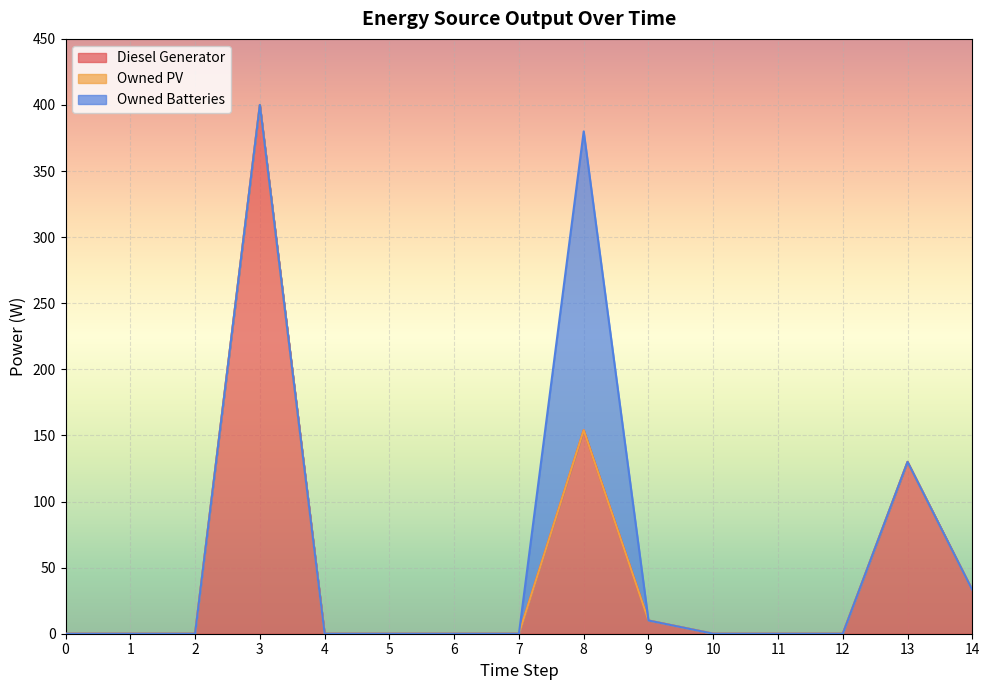

Is it true that Owned Batteries equals 148 at 7?

False